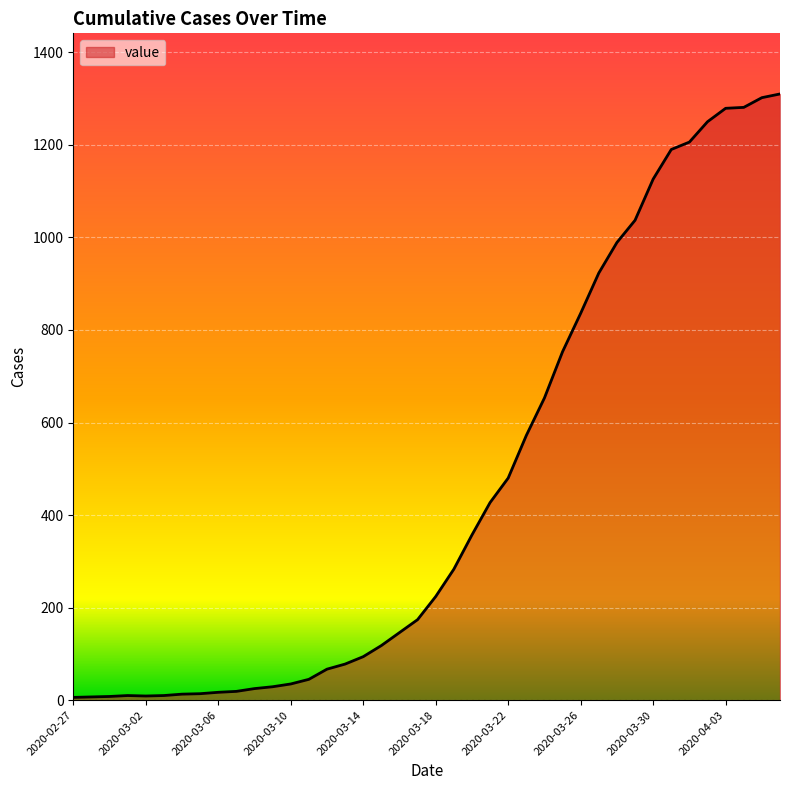

What is the maximum value shown in the chart?

1310